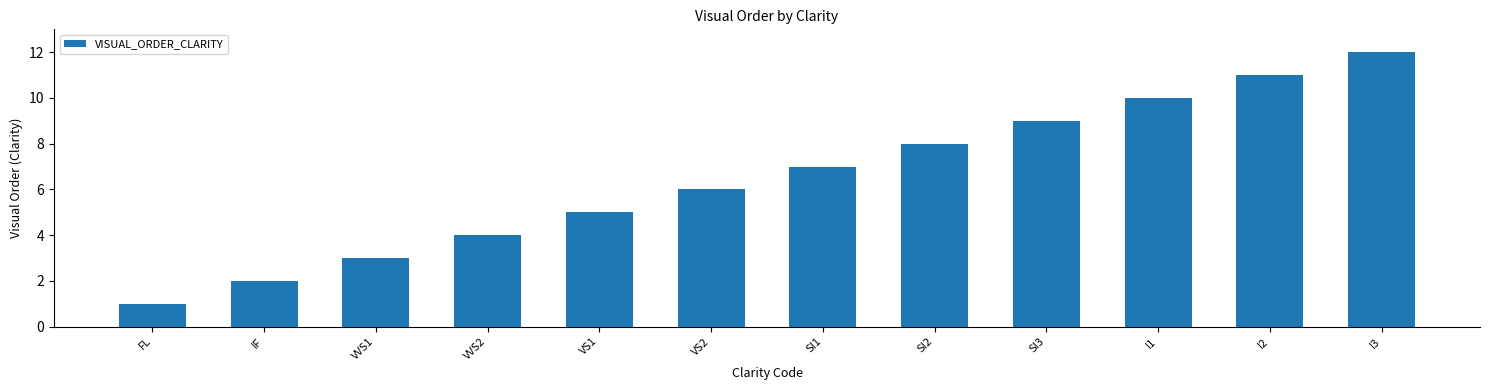

What is the difference between the values at SI1 and VS1?

2